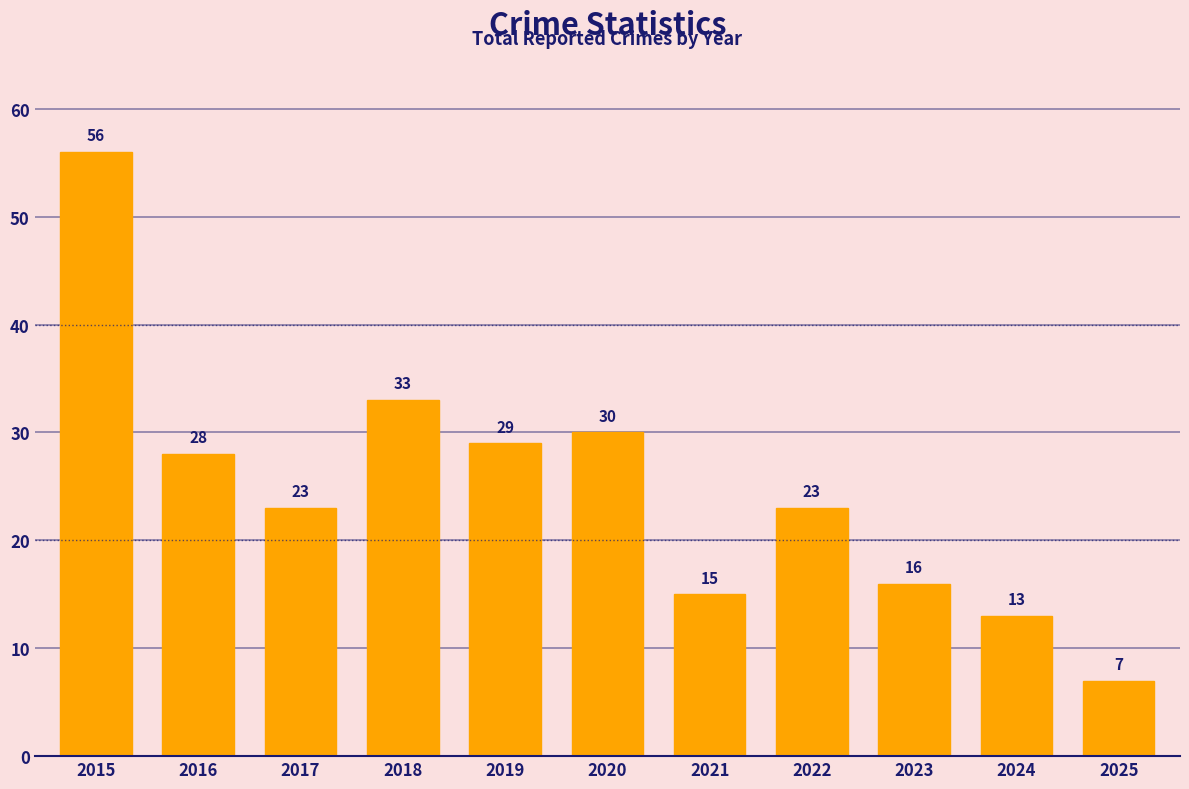

Does the chart contain any negative values?

No